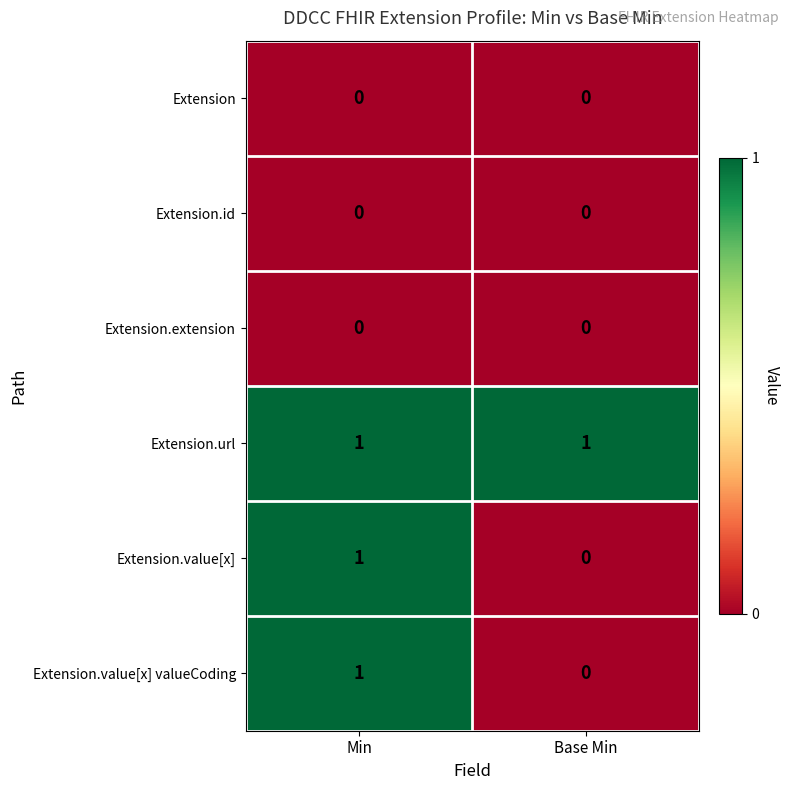

The value of Extension.value[x] valueCoding at Base Min is 0. True or false?

True